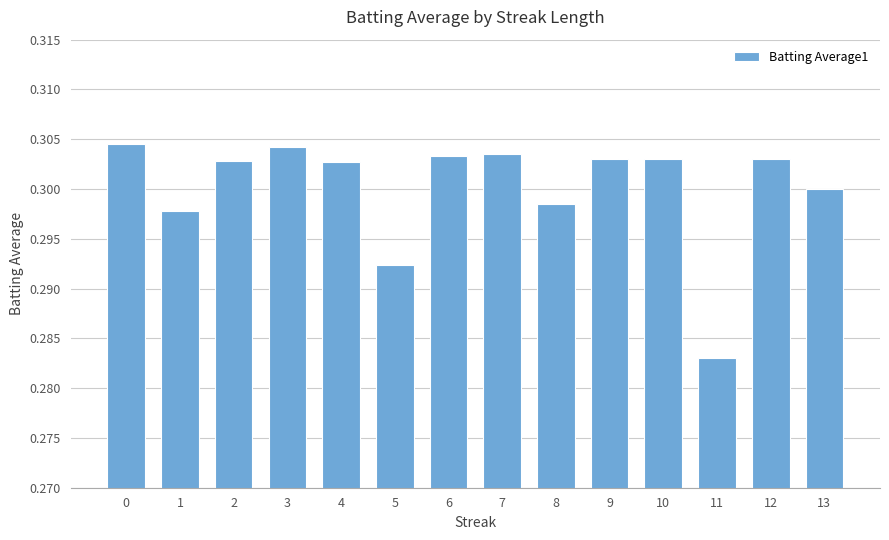

Which has a higher value, 3 or 1?

3